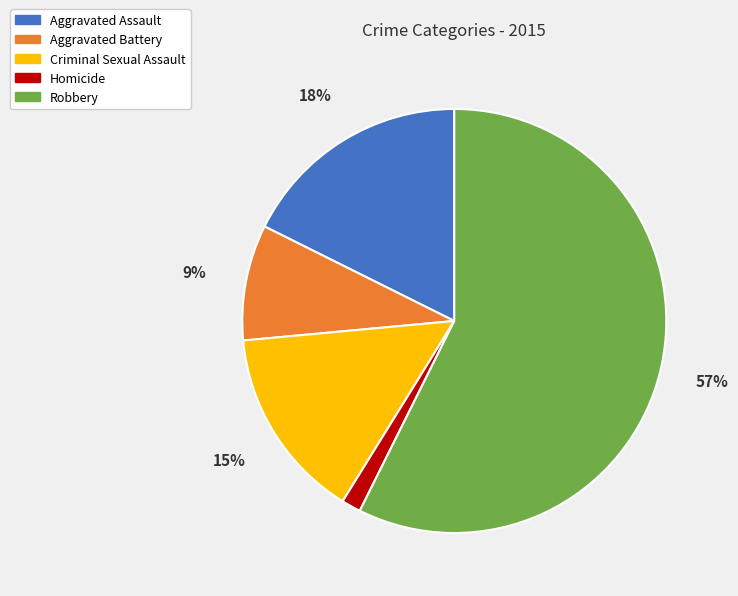

Is it true that Criminal Sexual Assault is 15% of the pie?

True